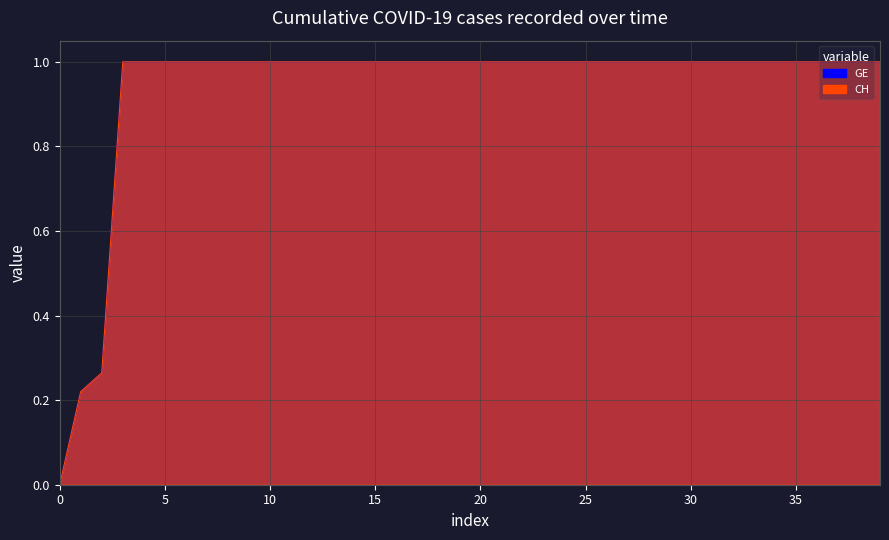

Count the GE values in the range 1 to 2.

37